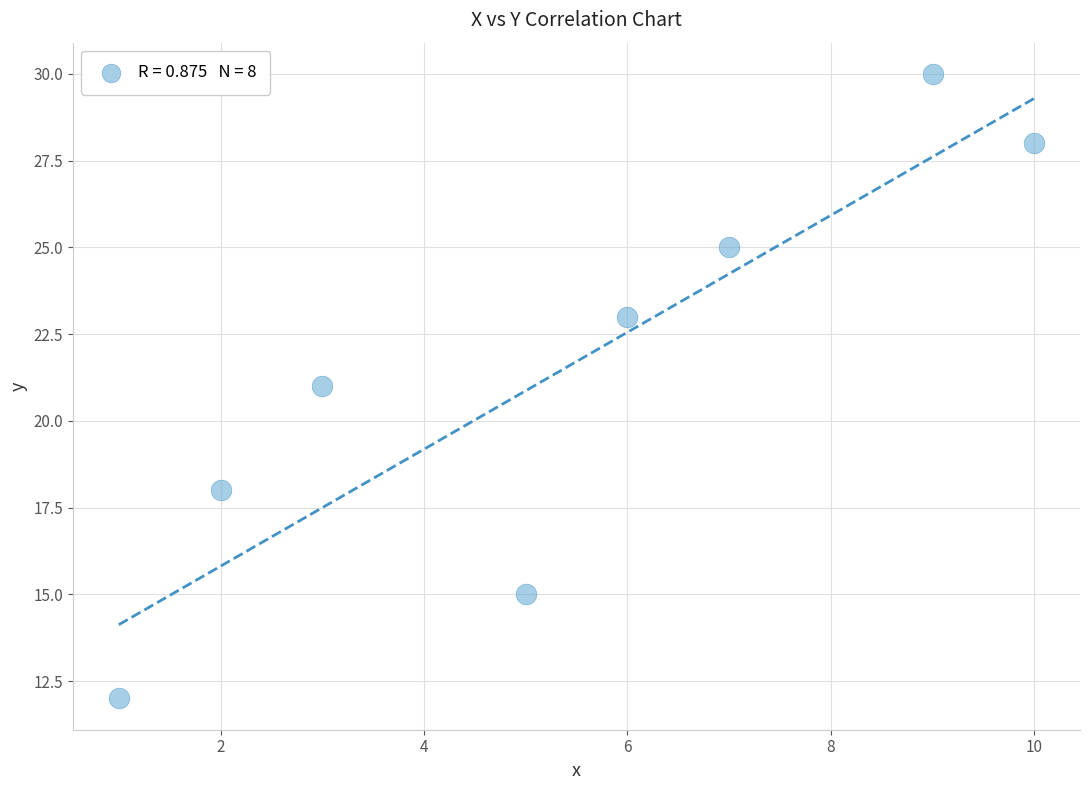

What is the average Y value?

22